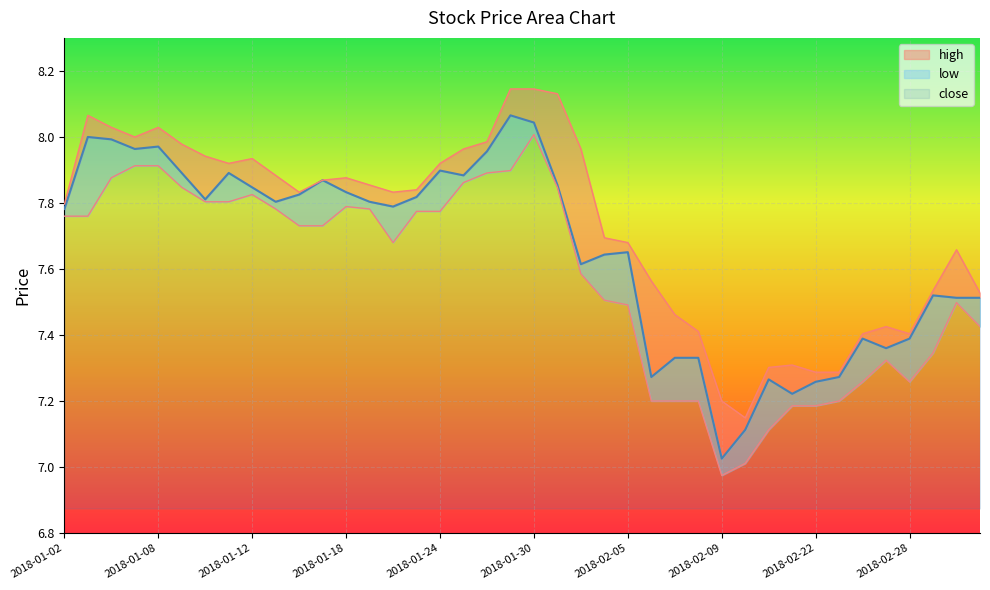

What is the difference between the maximum and minimum values in the low series?

1.0